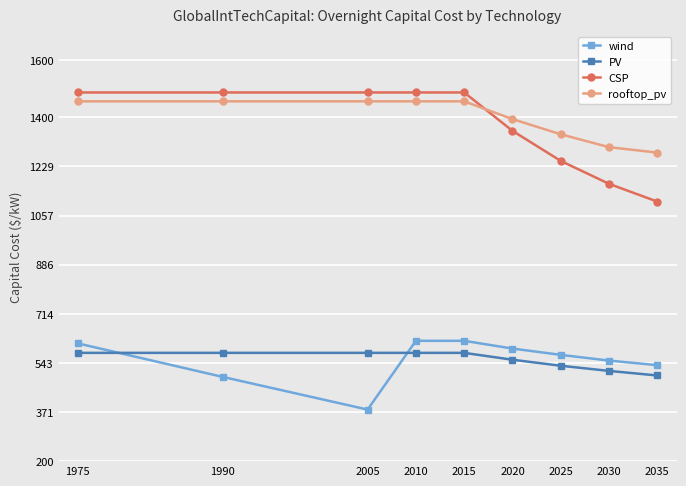

The wind series shows 859 at 2035. True or false?

False